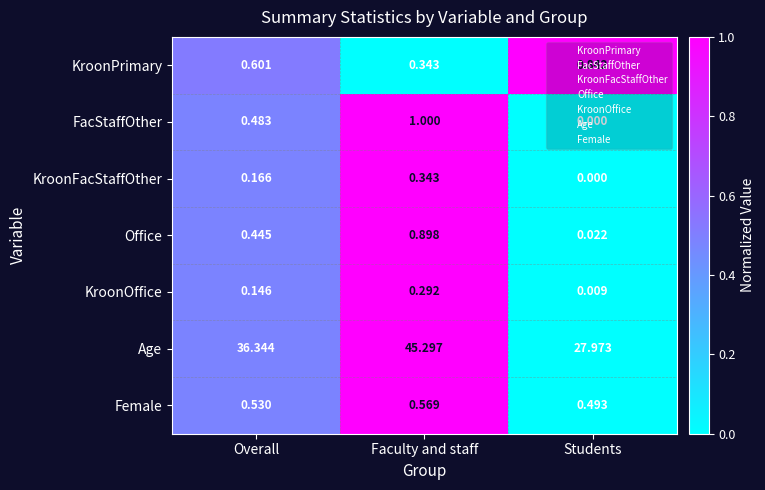

At how many categories does at least one series exceed 0?

3